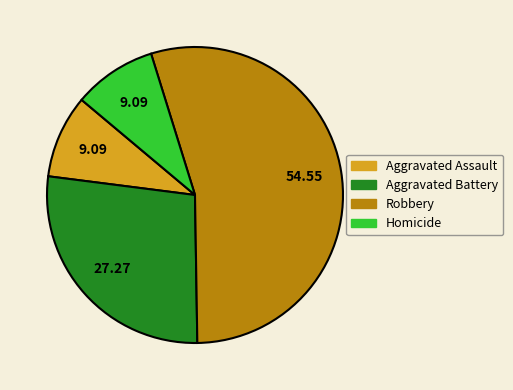

Which slice is the largest?

Robbery